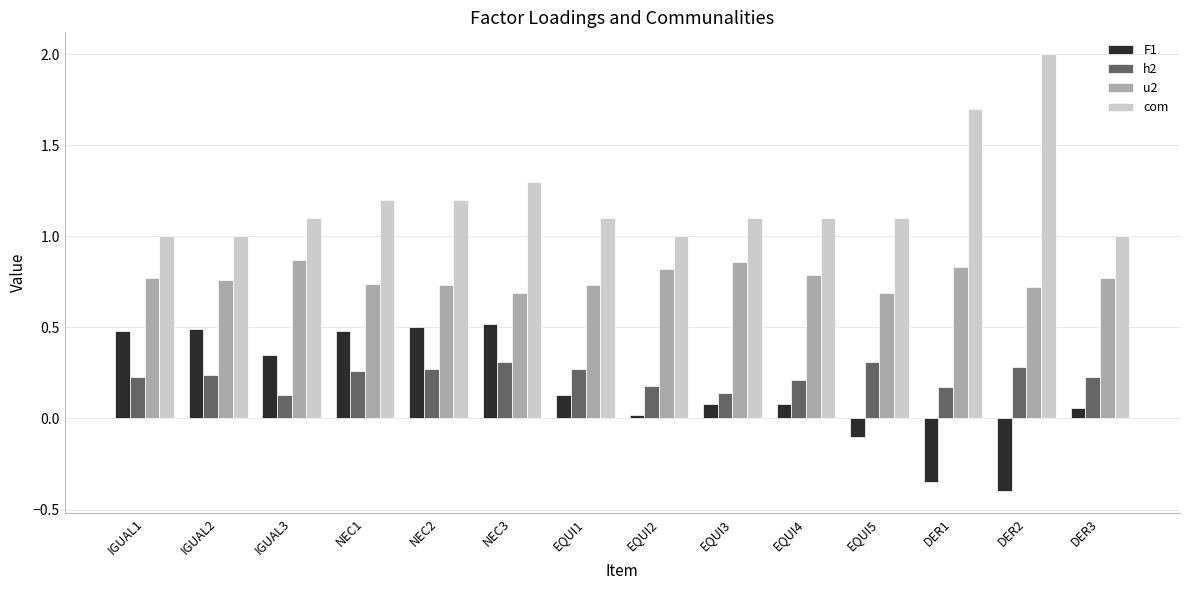

At IGUAL3, list the series in order from largest to smallest.

com, u2, F1, h2